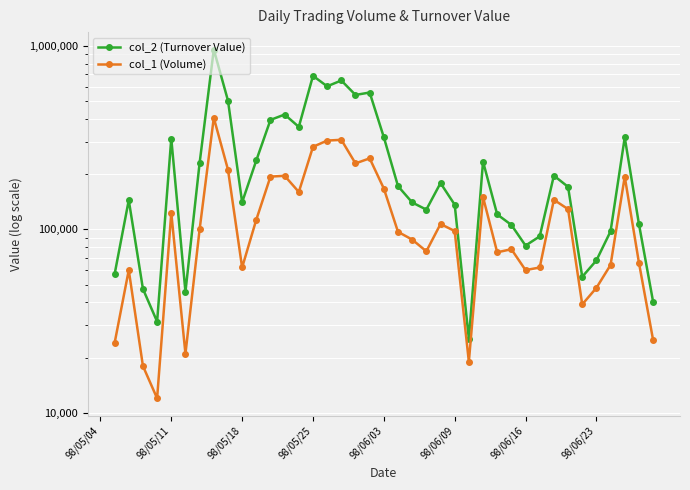

True or false: col_2 (Turnover Value) and col_1 (Volume) intersect in this chart.

False